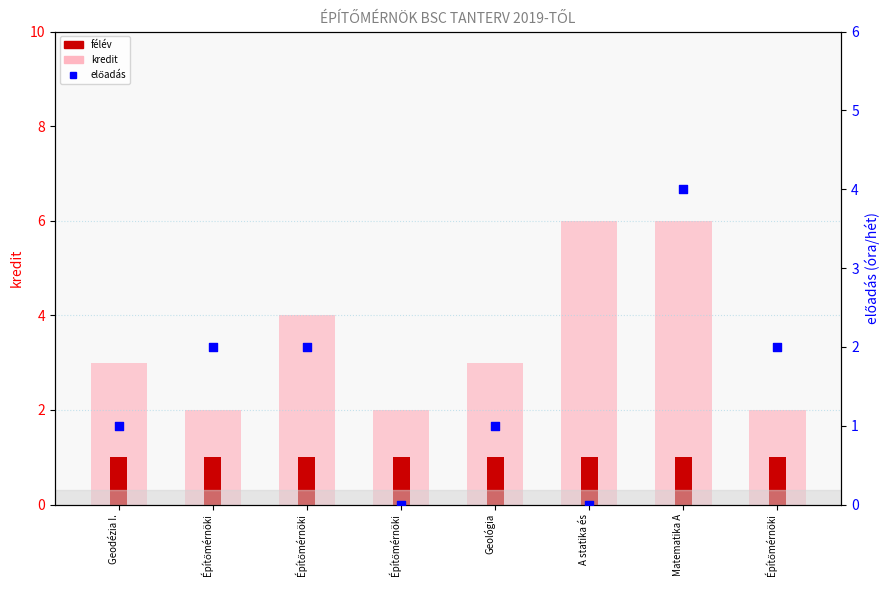

What is the total value across all series at Matematika A?

11